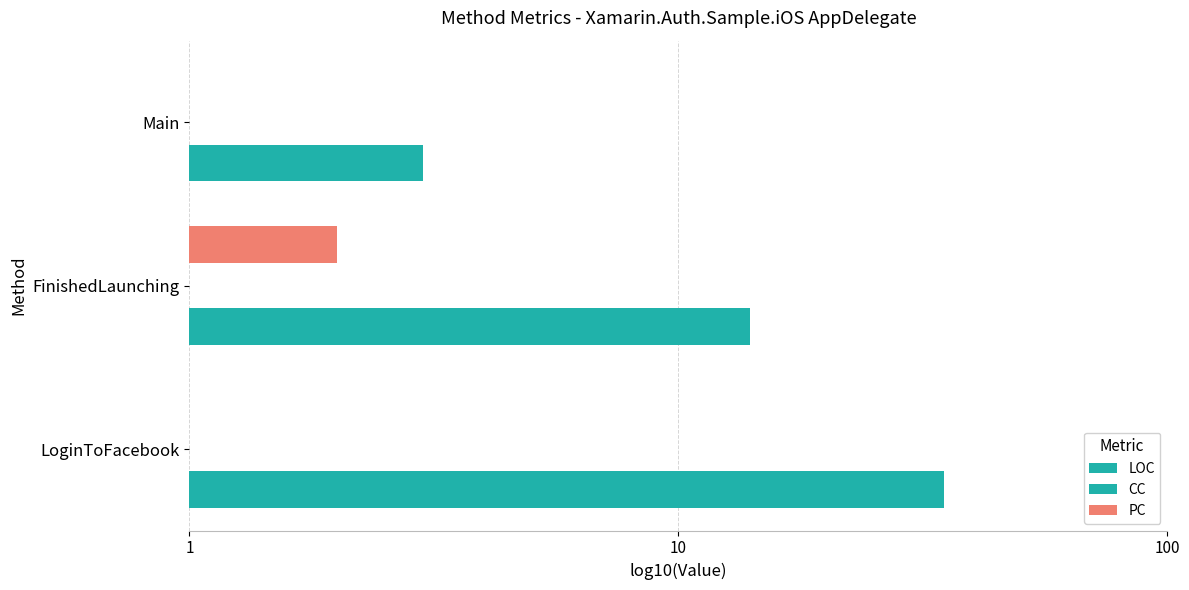

Count the PC values in the range 0 to 1.

3